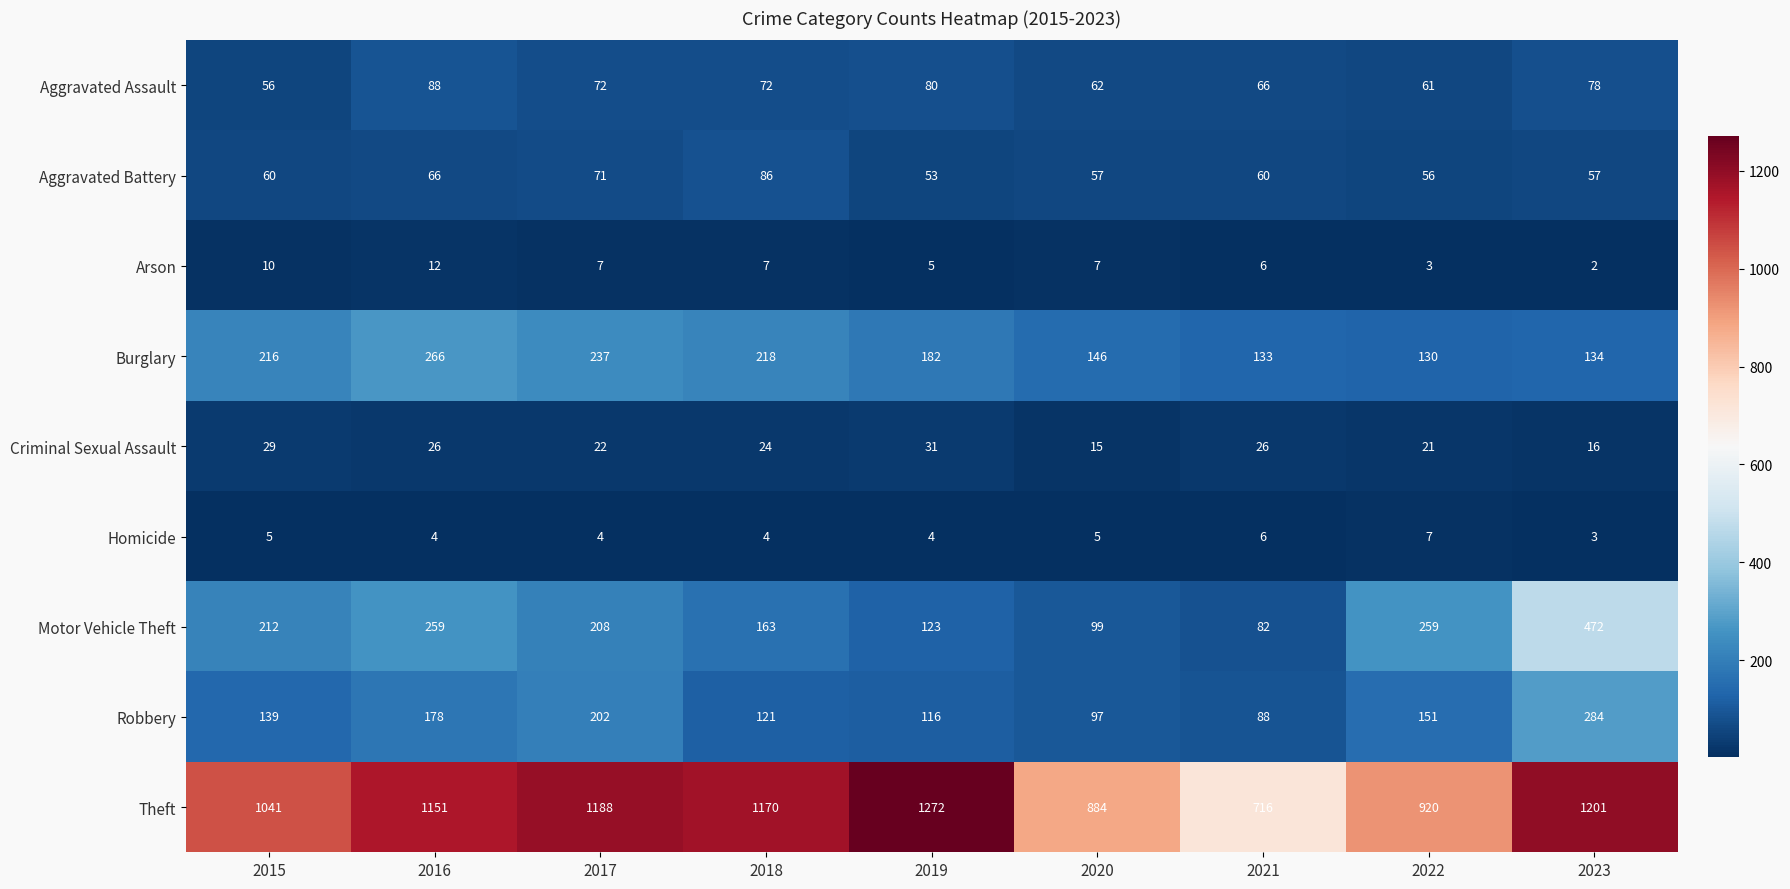

List the labels in order of Robbery value, smallest first.

2021, 2020, 2019, 2018, 2015, 2022, 2016, 2017, 2023